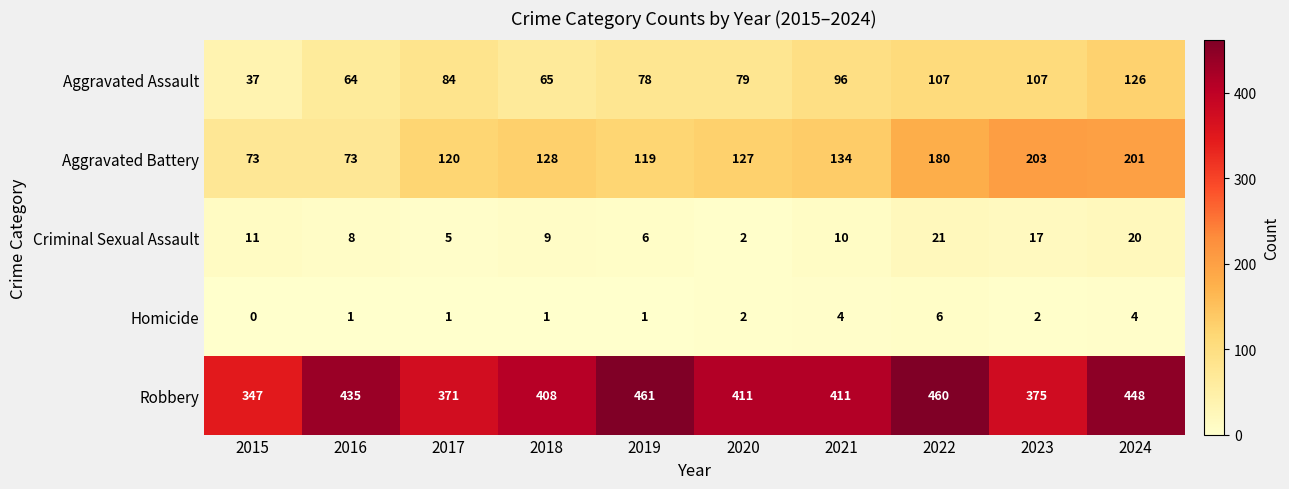

List the series in order of their peak value, lowest first.

Homicide, Criminal Sexual Assault, Aggravated Assault, Aggravated Battery, Robbery